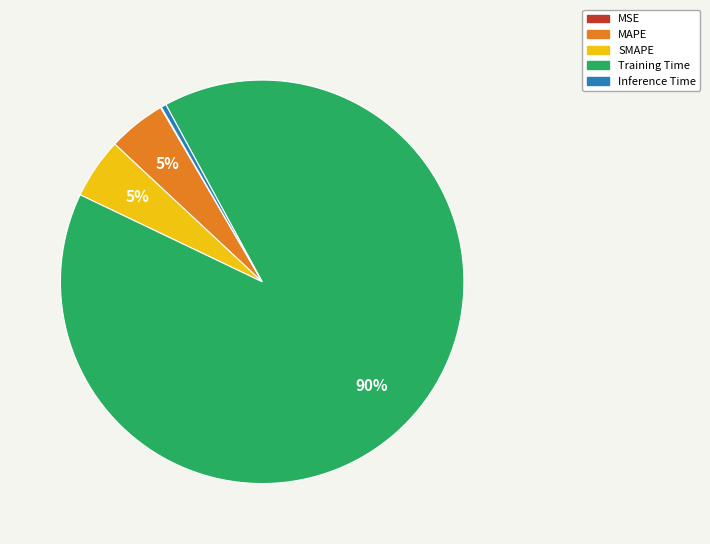

To the nearest percent, what is the difference between the Training Time and SMAPE slice percentages?

85%